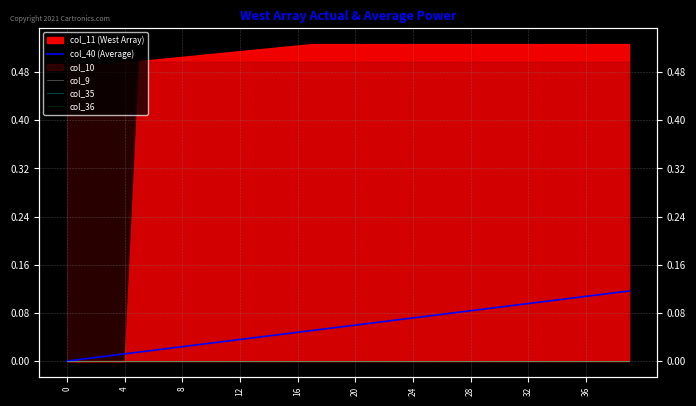

What is the label of the 15th point from the left?

14